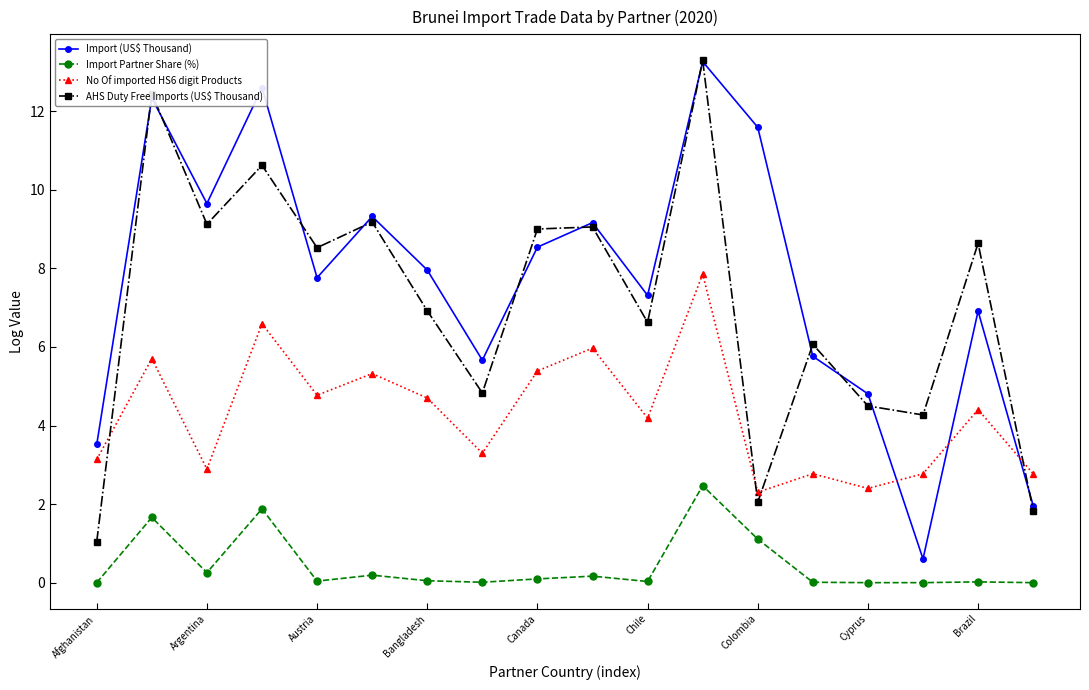

What is the maximum value shown in the chart?

13.3